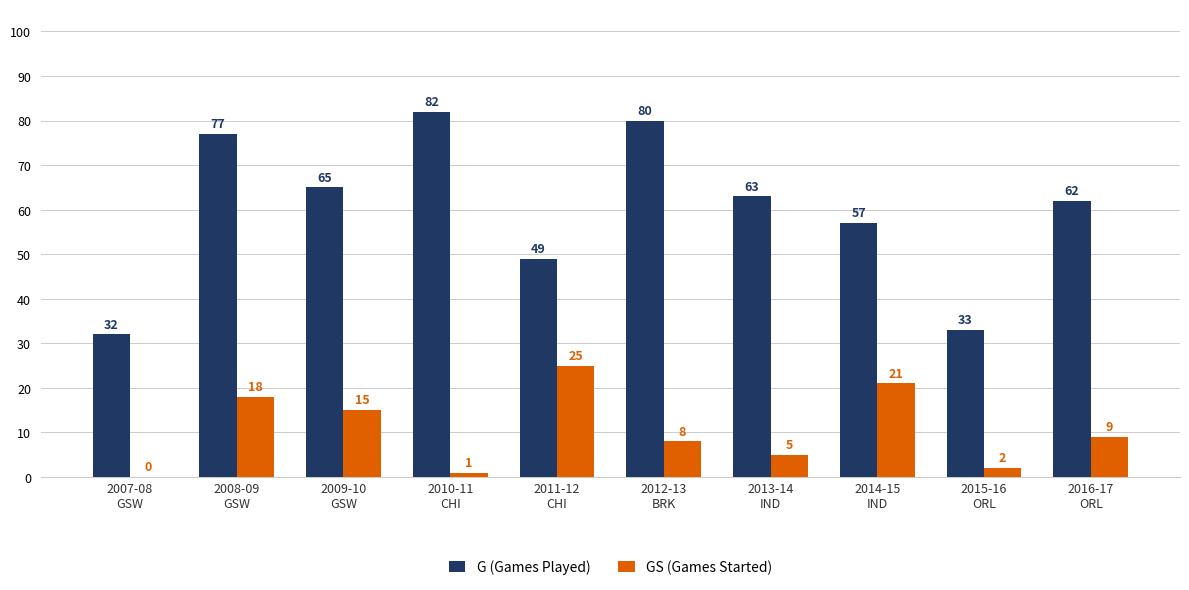

What are all the series names shown in the legend?

G (Games Played), GS (Games Started)